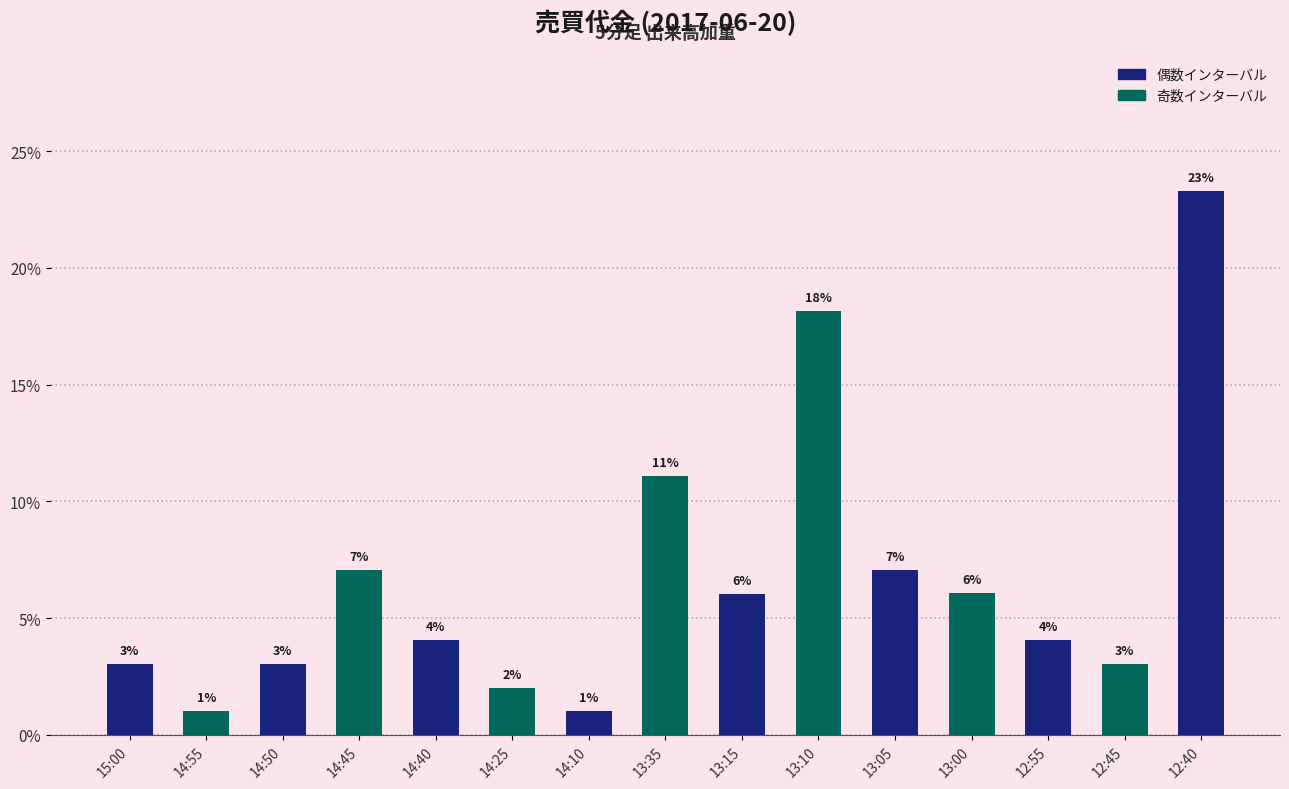

What is the ratio of the value at 12:45 to the value at 13:35?

0.3